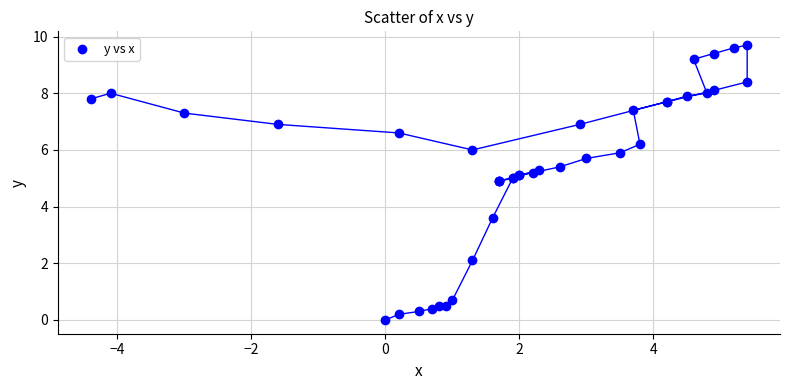

What Y value in the scatter plot is closest to 4?

3.6